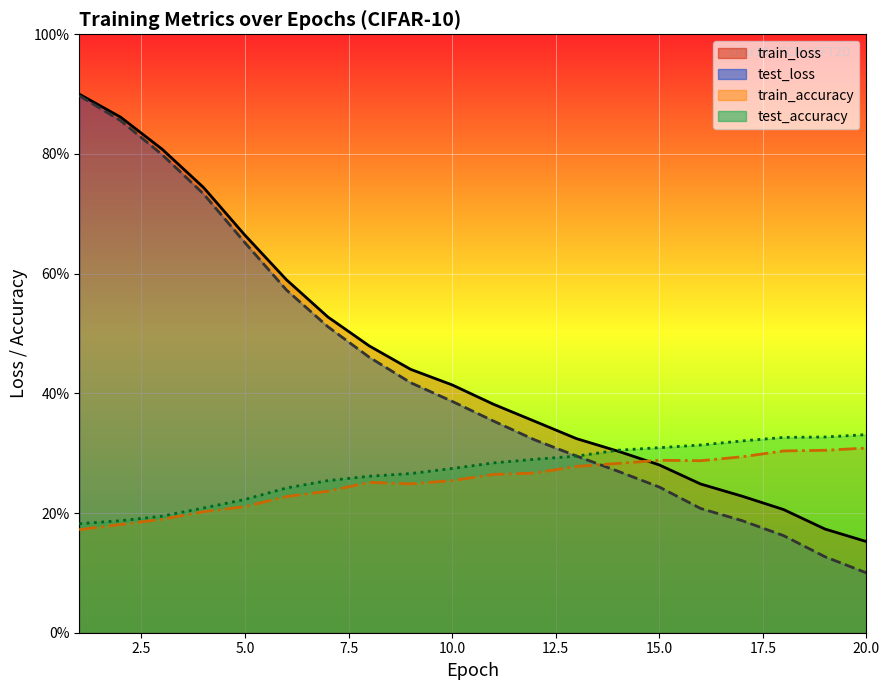

How many interior local valleys does the train_accuracy series have?

2